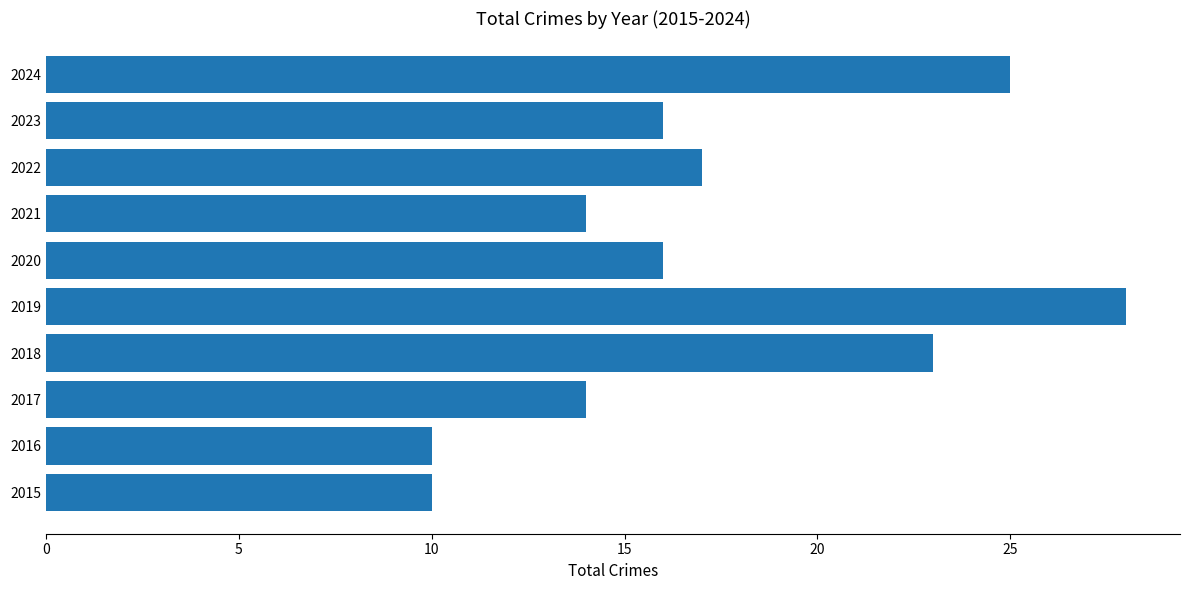

What is the greatest value displayed?

28